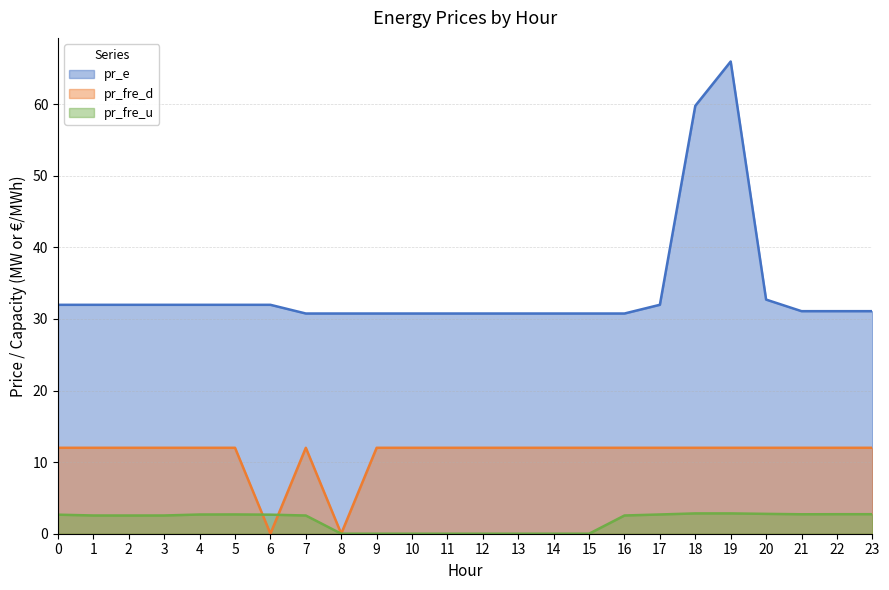

List the series in order of their peak value, lowest first.

pr_fre_u, pr_fre_d, pr_e